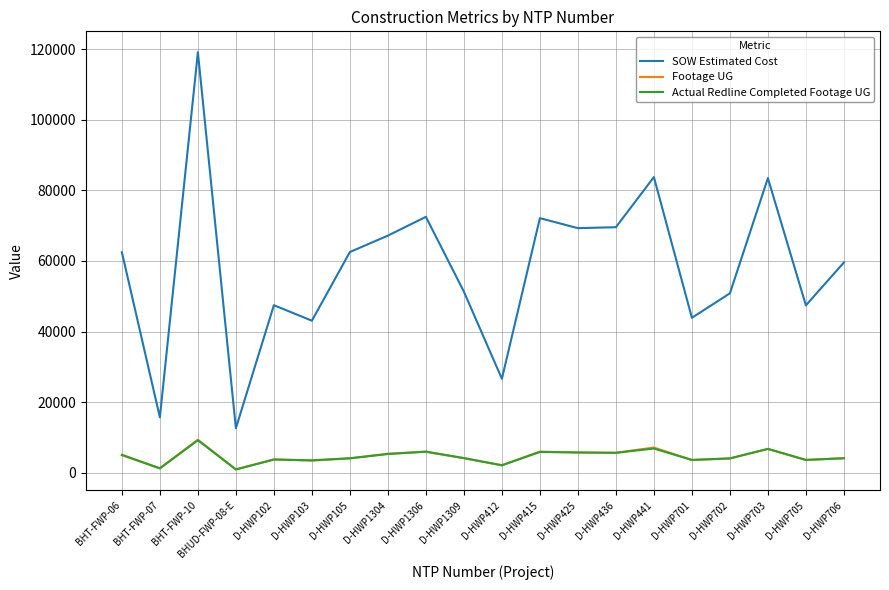

At which category does the chart reach its peak across all series?

BHT-FWP-10